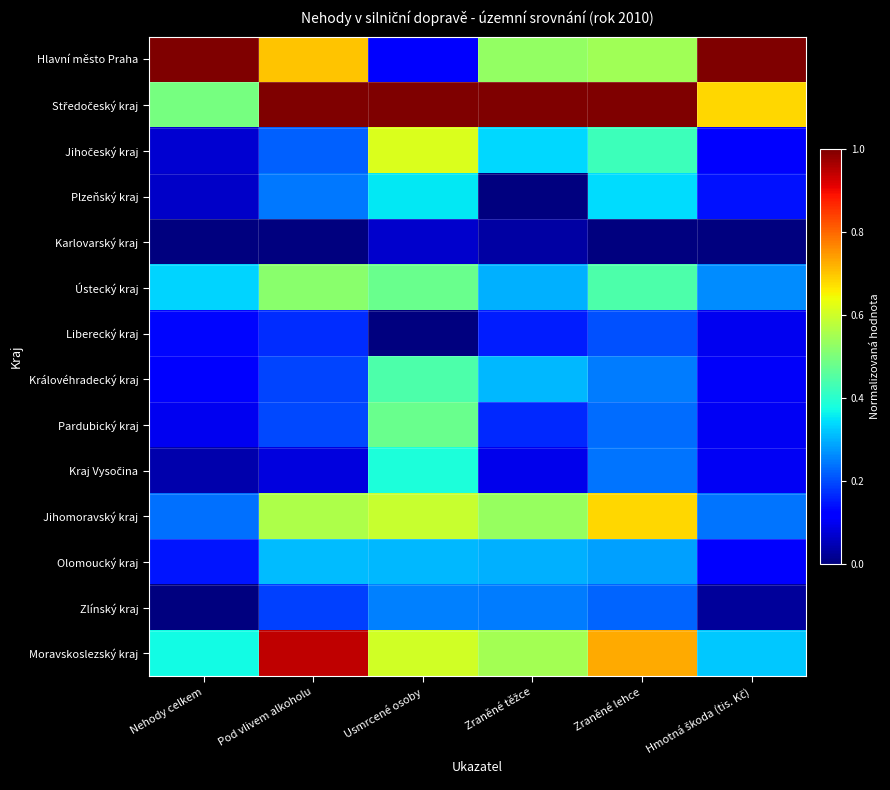

Which series has the largest range (max minus min)?

Hlavní město Praha